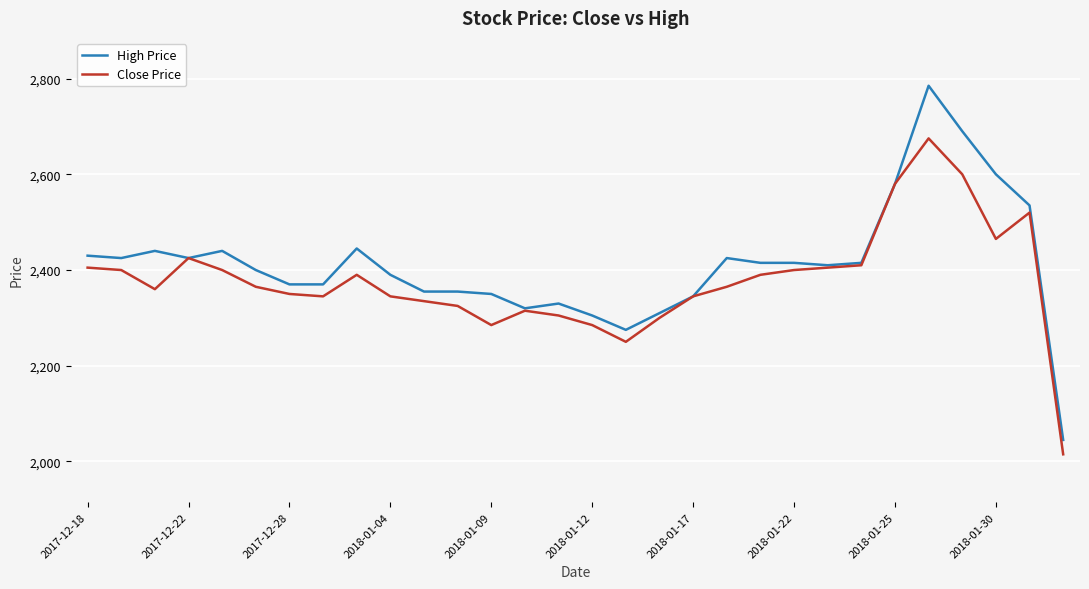

Reading right to left, list all the values displayed in this chart.

High Price: 2045	2535	2600	2690	2785	2580	2415	2410	2415	2415	2425	2345	2310	2275	2305	2330	2320	2350	2355	2355	2390	2445	2370	2370	2400	2440	2425	2440	2425	2430
Close Price: 2015	2520	2465	2600	2675	2580	2410	2405	2400	2390	2365	2345	2300	2250	2285	2305	2315	2285	2325	2335	2345	2390	2345	2350	2365	2400	2425	2360	2400	2405